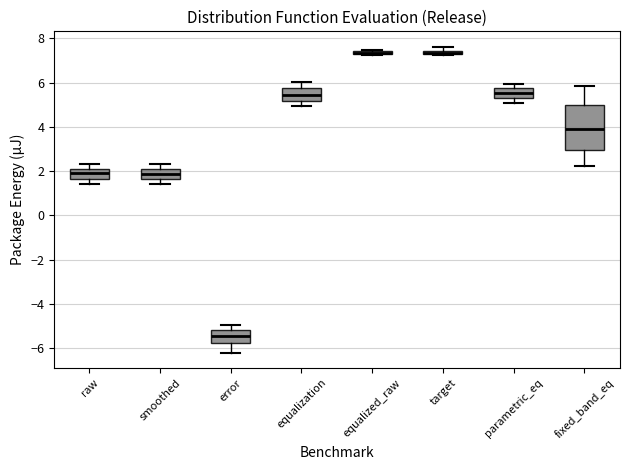

Where is the lower edge of the box for smoothed on the y-axis? The values are not printed on the chart, so give them approximately, as read against the axis.

1.6